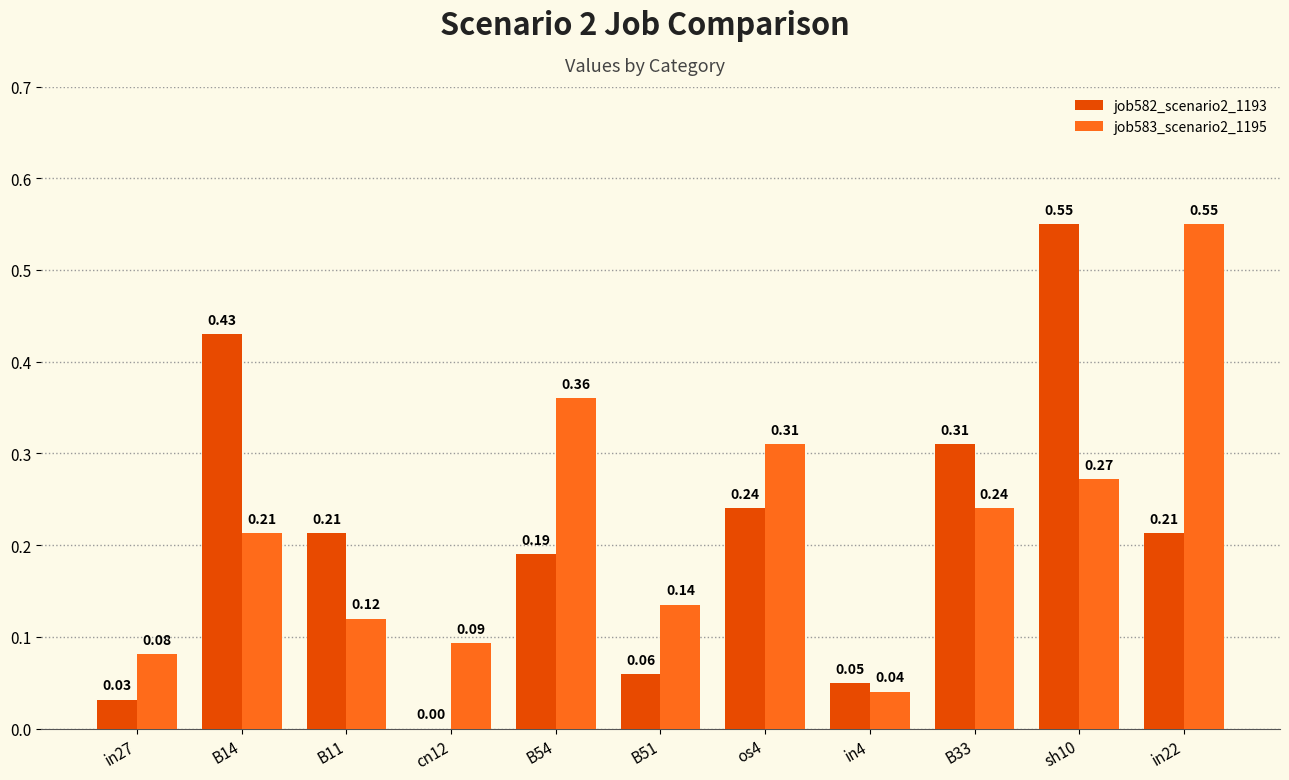

Which series has the largest total across all categories?

job583_scenario2_1195